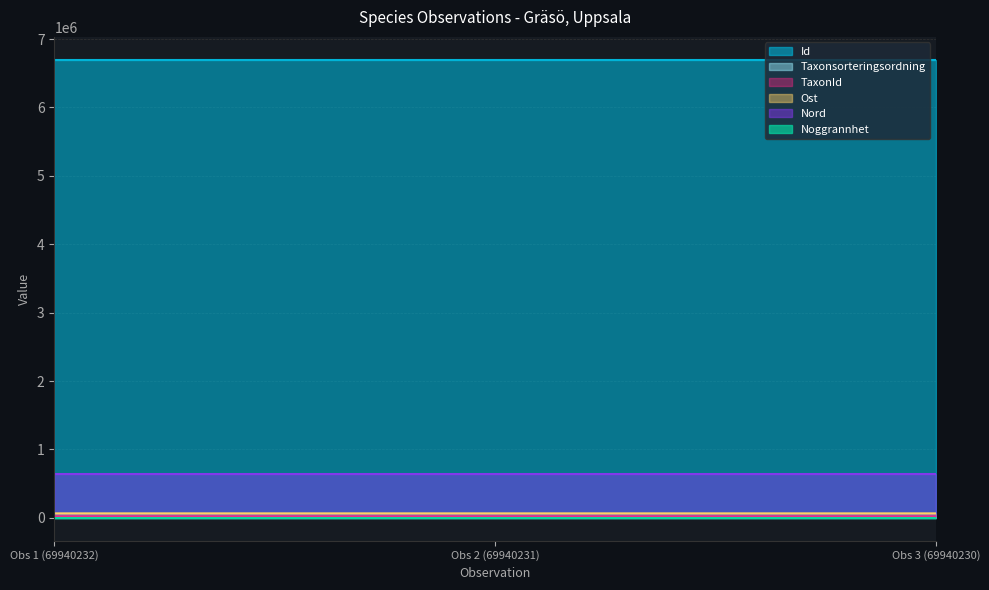

What is the sum of all TaxonId values?

63767.8